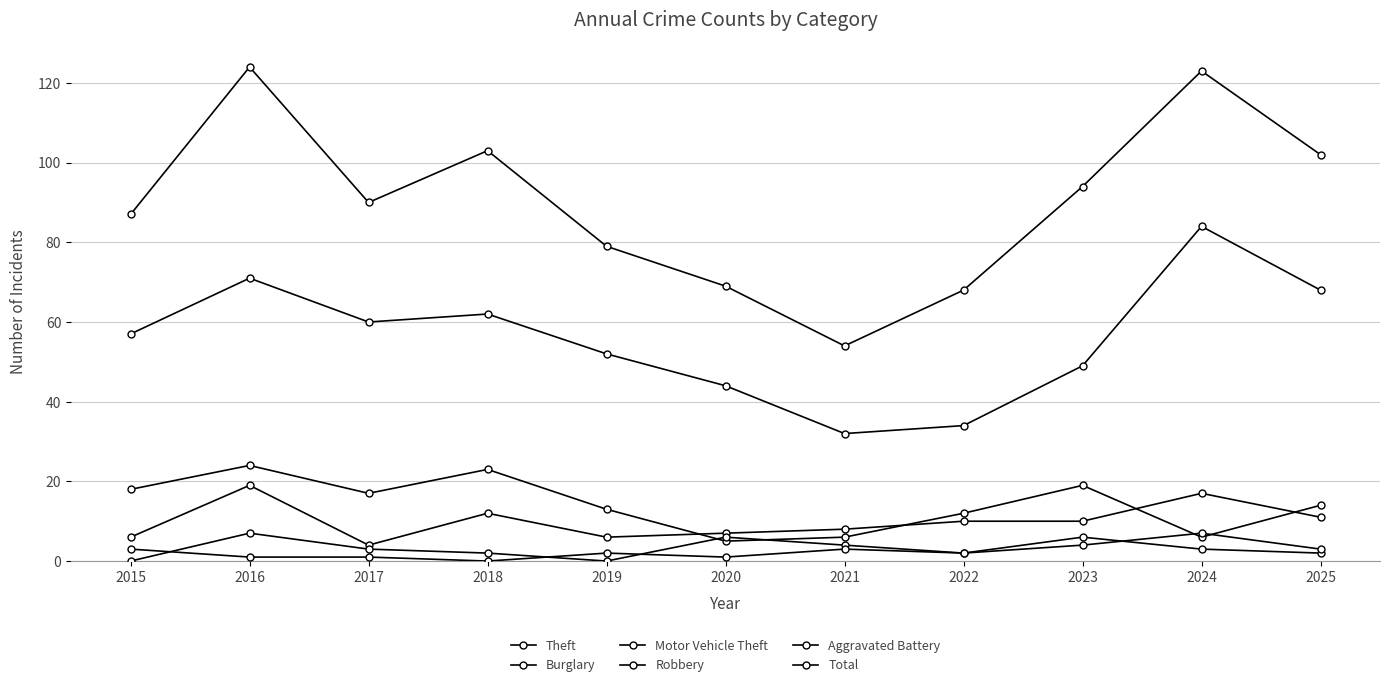

How many data points in Motor Vehicle Theft are less than 10?

5